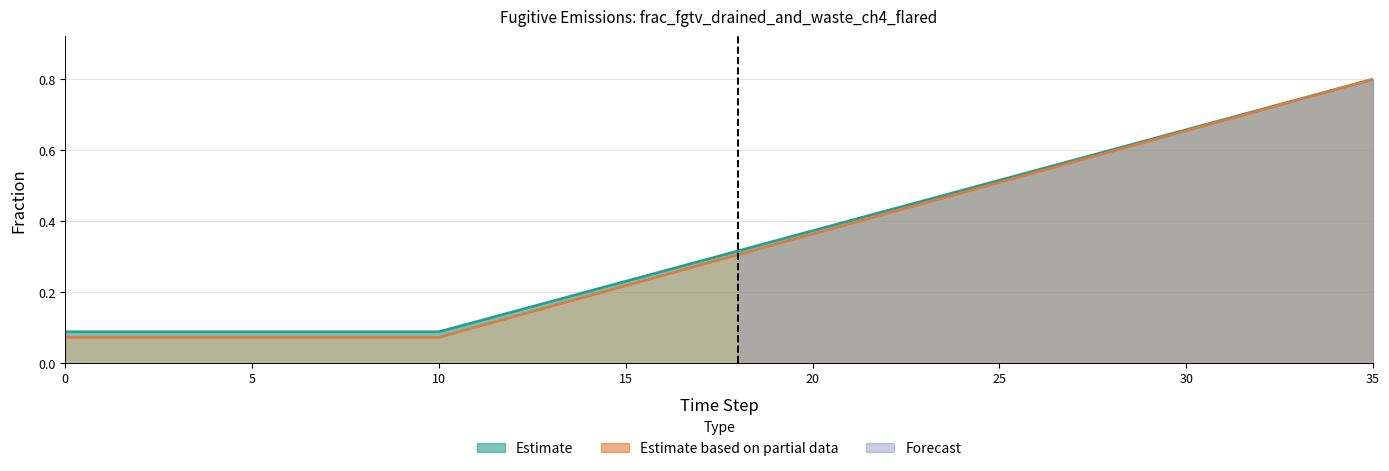

Reading left to right, list all the values displayed in this chart.

Row1: 0.1	0.1	0.1	0.1	0.1	0.1	0.1	0.1	0.1	0.1	0.1	0.1	0.1	0.2	0.2	0.2	0.3	0.3	0.3	0.3	0.4	0.4	0.4	0.5	0.5	0.5	0.5	0.6	0.6	0.6	0.7	0.7	0.7	0.7	0.8	0.8
Row2: 0.1	0.1	0.1	0.1	0.1	0.1	0.1	0.1	0.1	0.1	0.1	0.1	0.1	0.2	0.2	0.2	0.2	0.3	0.3	0.3	0.4	0.4	0.4	0.5	0.5	0.5	0.5	0.6	0.6	0.6	0.7	0.7	0.7	0.7	0.8	0.8